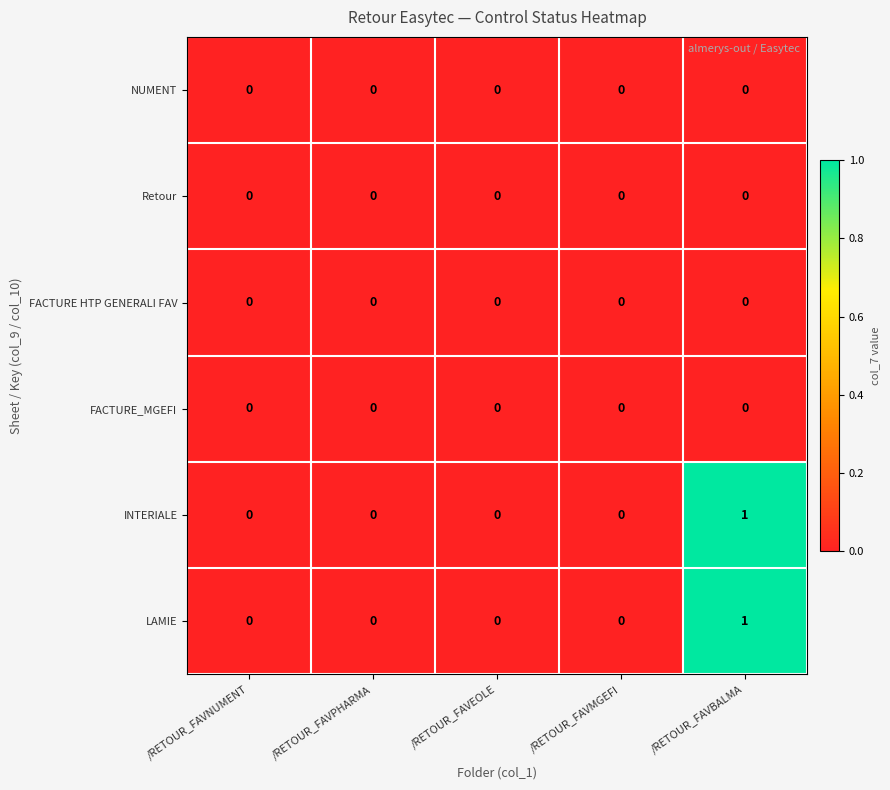

How many LAMIE values are between 0 and 1?

5